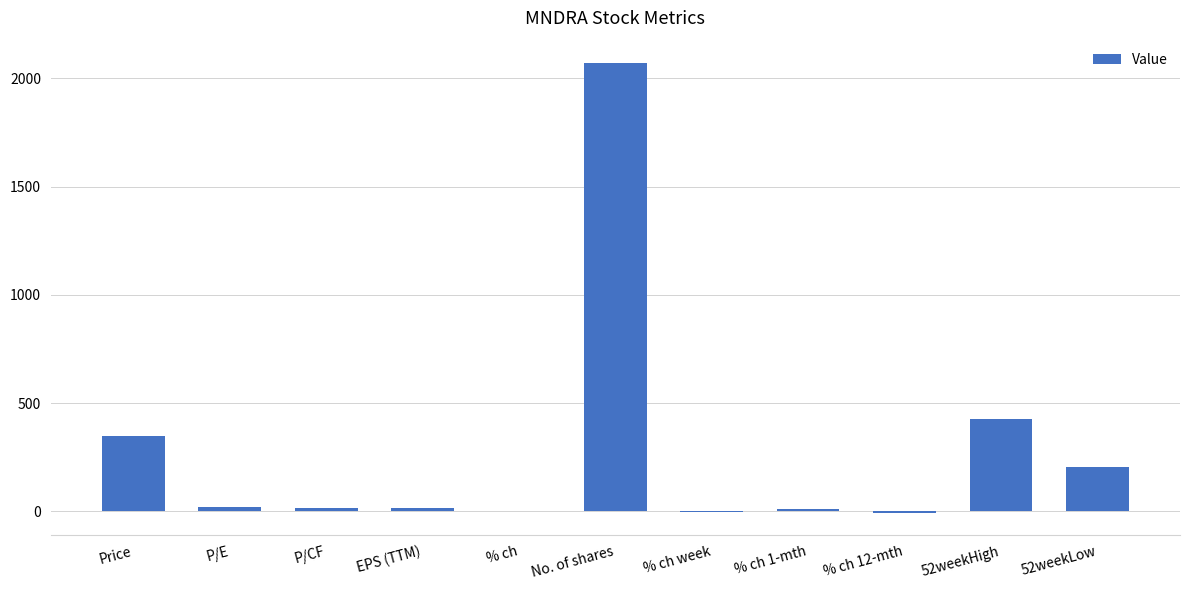

Which category has the highest value across all series?

No. of shares